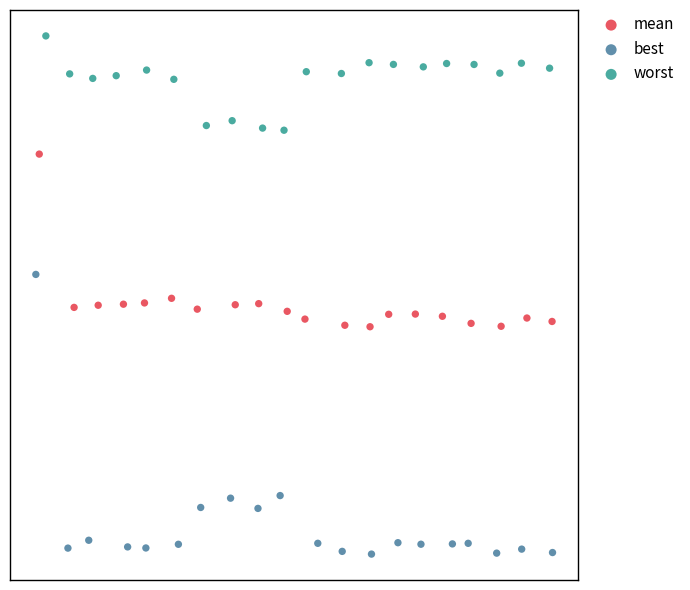

What are all the series names shown in the legend?

mean, best, worst